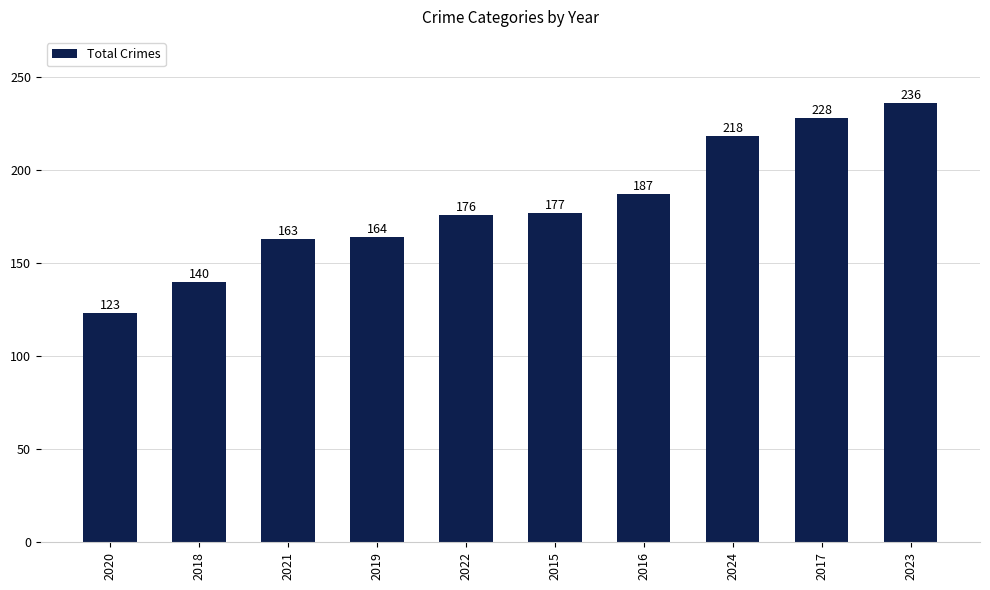

List the labels in order of value, largest first.

2023, 2017, 2024, 2016, 2015, 2022, 2019, 2021, 2018, 2020